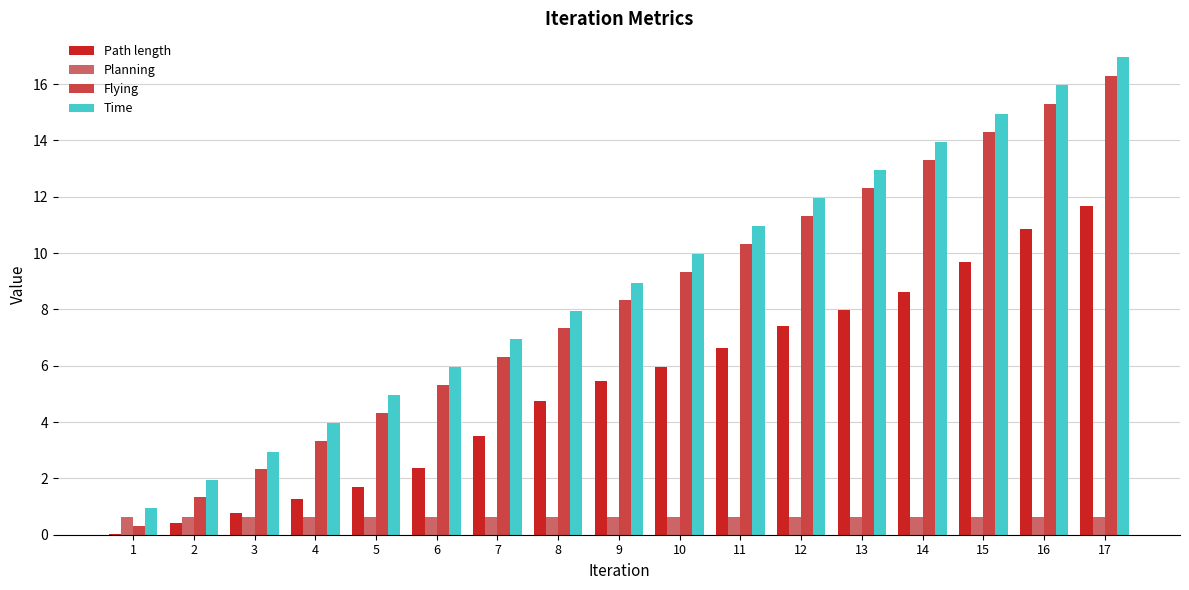

At which category is the sum across all series the highest?

17